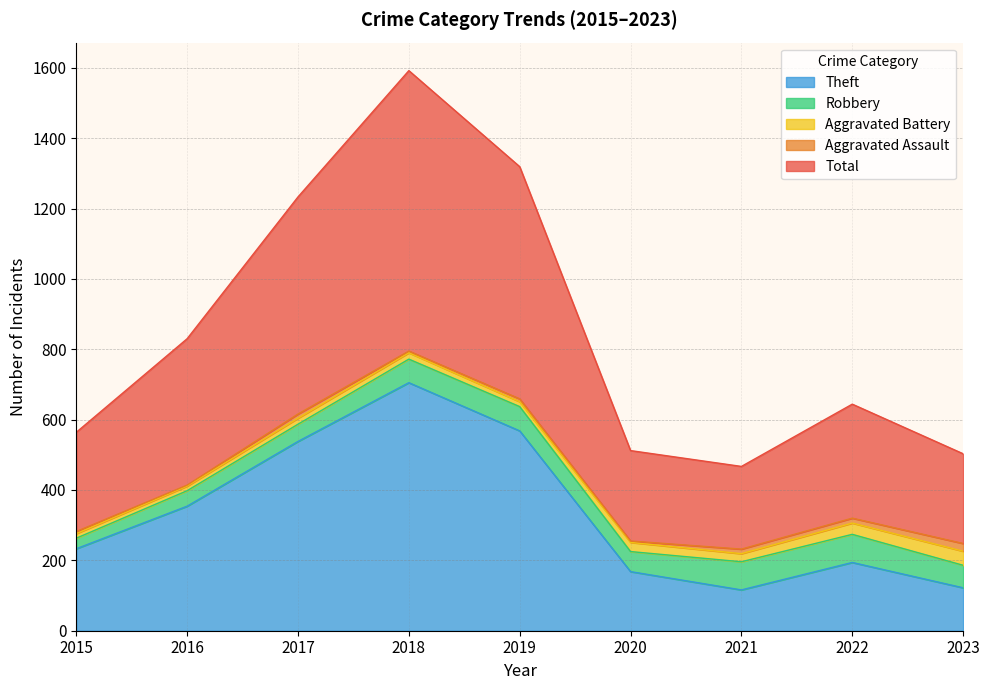

The Aggravated Battery series shows 7 at 2019. True or false?

False